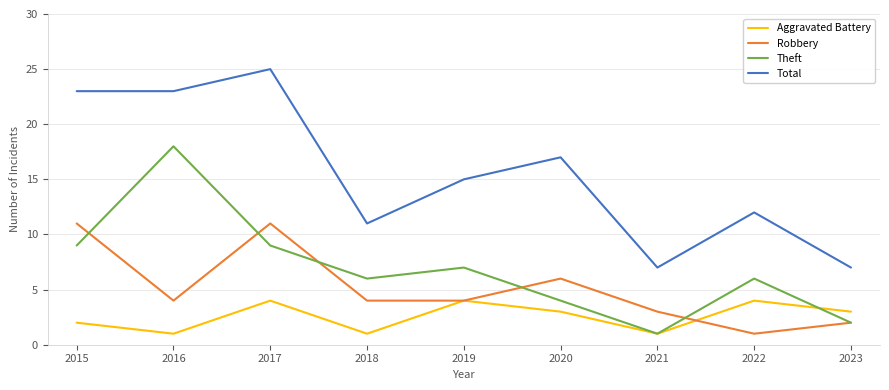

What is the sum of all Aggravated Battery values?

23